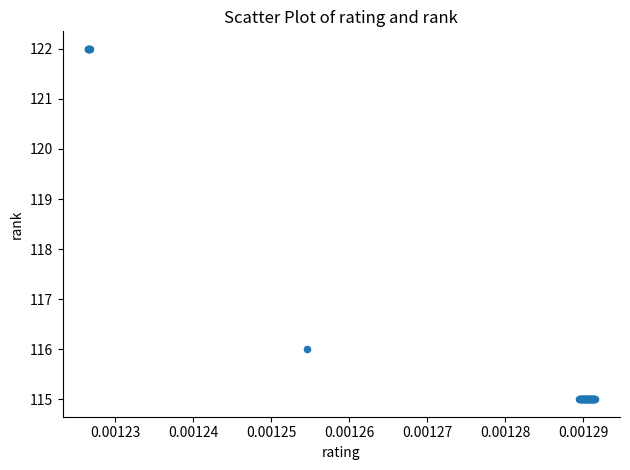

What Y value in the scatter plot is closest to 118?

116